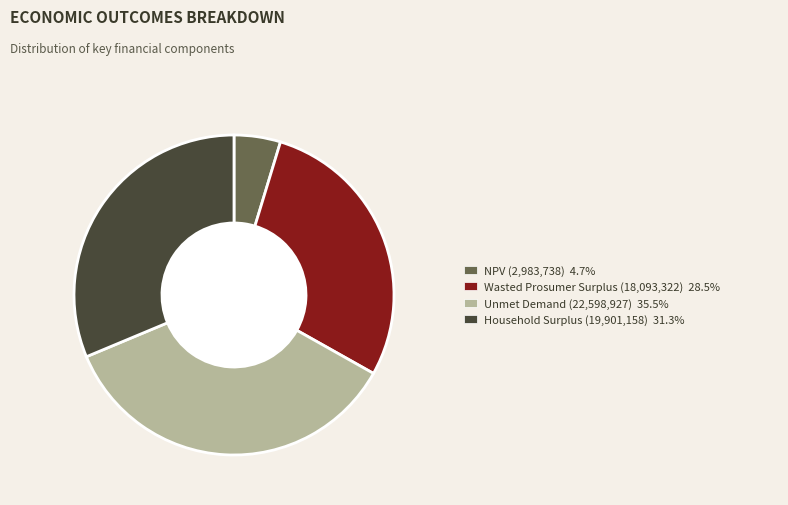

Between Unmet Demand and Wasted Prosumer Surplus, which is larger?

Unmet Demand